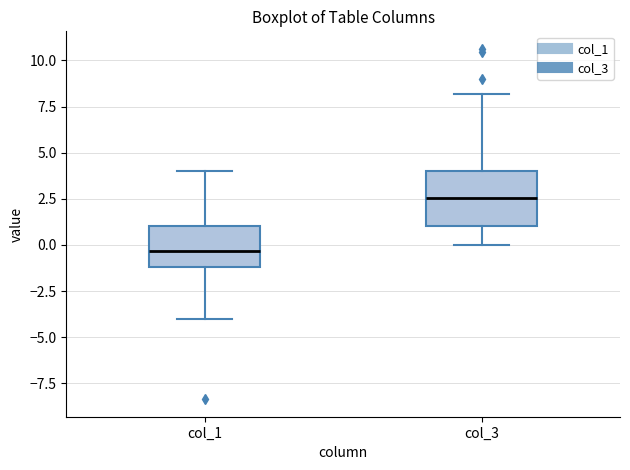

Where does the upper whisker of the box for col_3 end on the y-axis? The values are not printed on the chart, so give them approximately, as read against the axis.

8.0